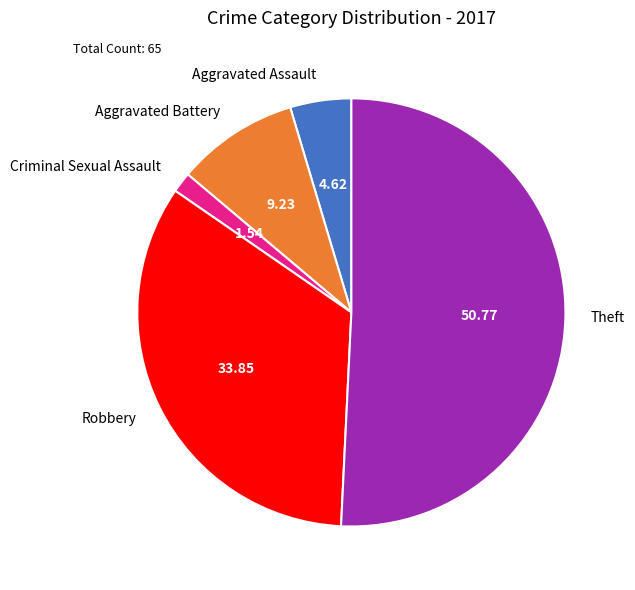

Which has a higher value, Theft or Aggravated Assault?

Theft